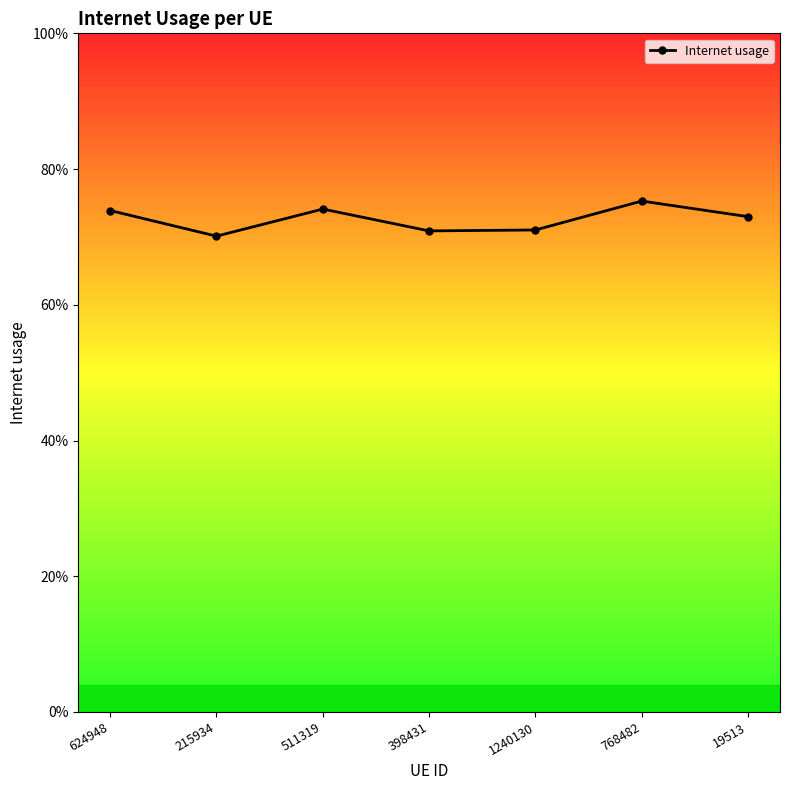

Rank the categories by value from highest to lowest.

768482, 511319, 624948, 19513, 1240130, 398431, 215934